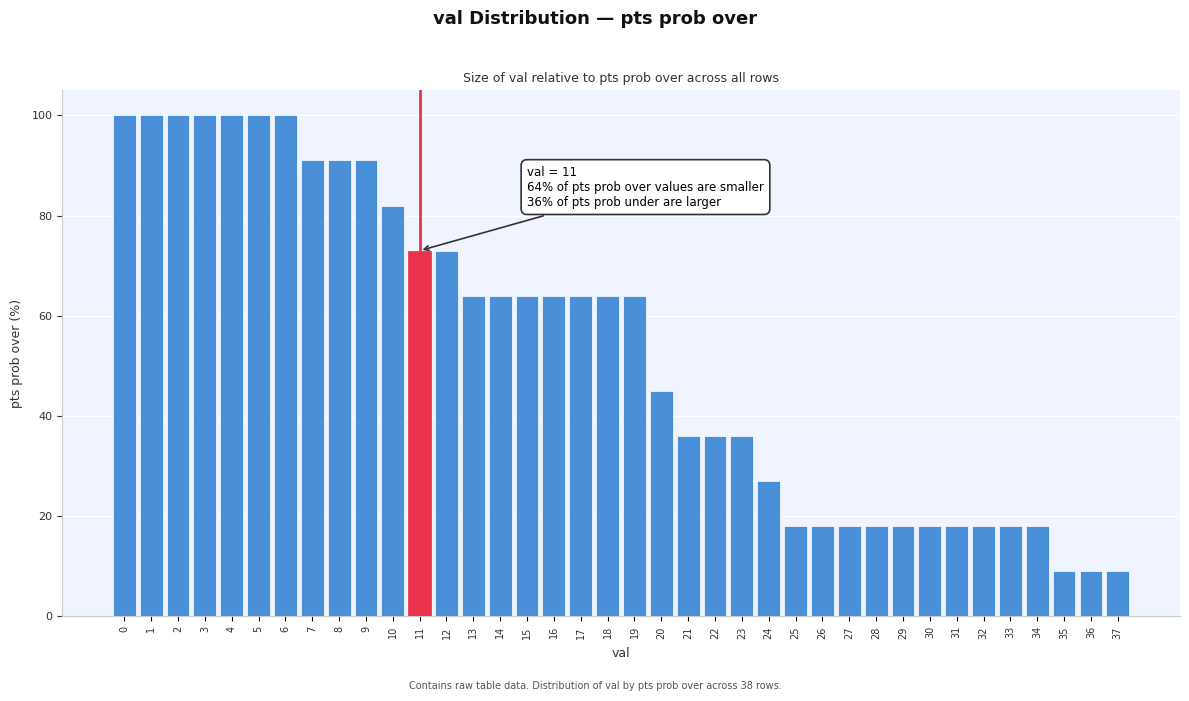

What is the maximum value shown in the chart?

100